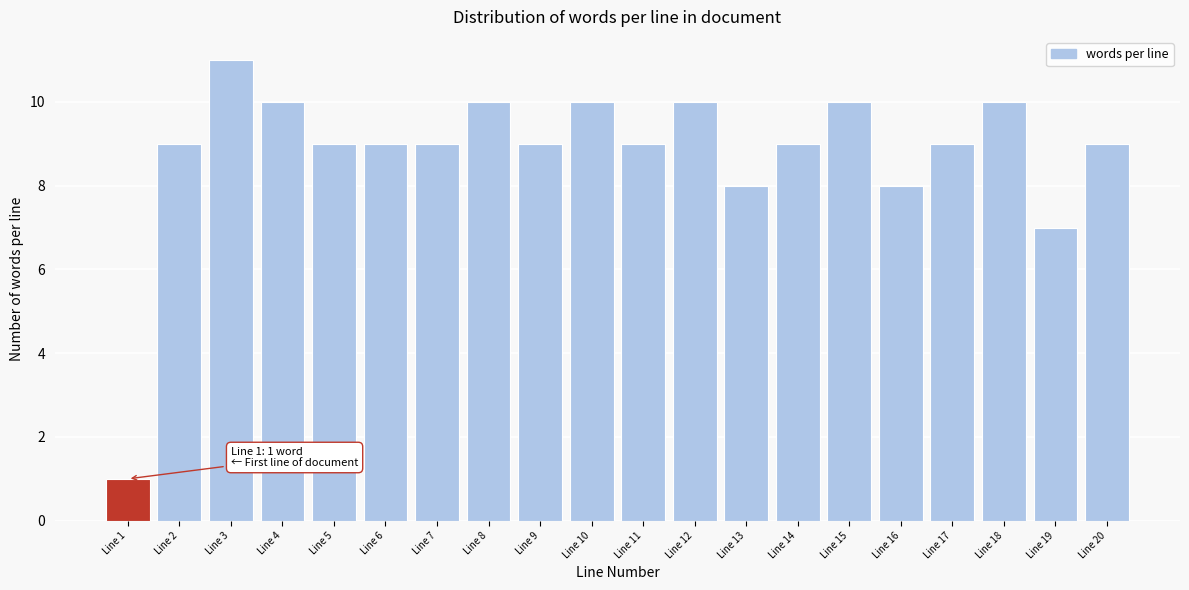

Reading left to right, list all the values displayed in this chart.

Line 1=1	Line 2=9	Line 3=11	Line 4=10	Line 5=9	Line 6=9	Line 7=9	Line 8=10	Line 9=9	Line 10=10	Line 11=9	Line 12=10	Line 13=8	Line 14=9	Line 15=10	Line 16=8	Line 17=9	Line 18=10	Line 19=7	Line 20=9